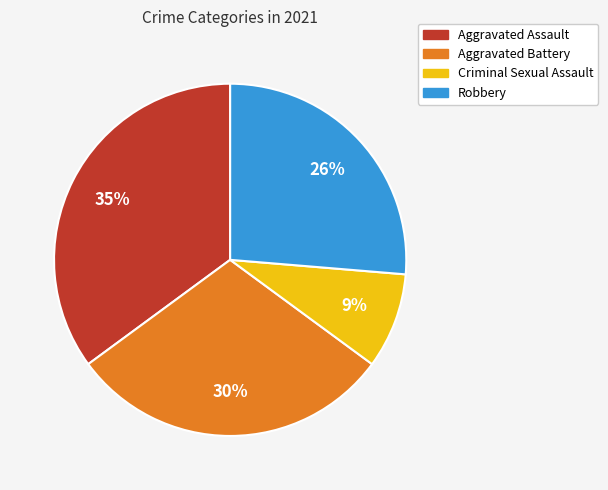

Which slice is the largest?

Aggravated Assault